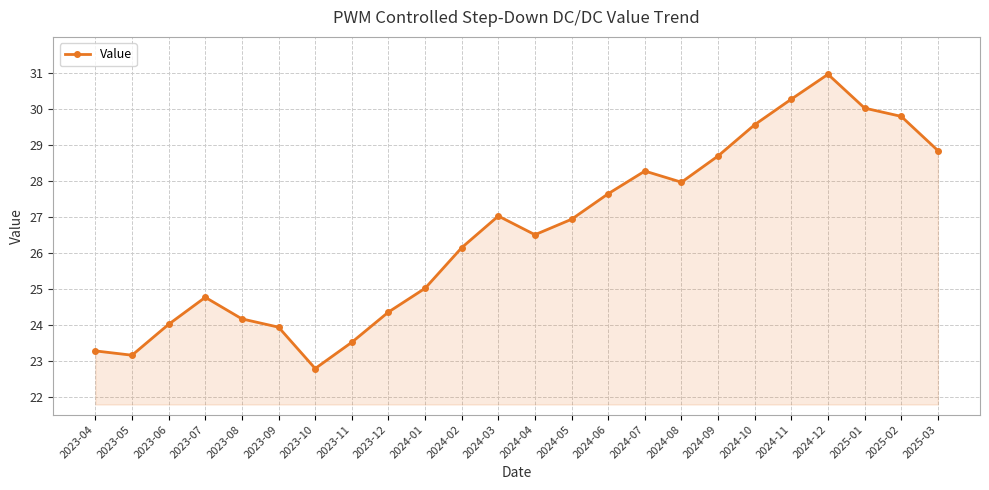

What is the ratio of the value at 2024-06 to the value at 2023-07?

1.1